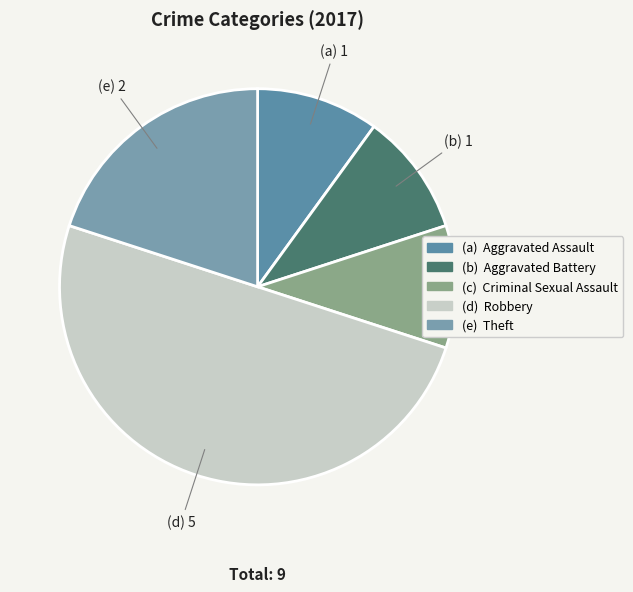

Count the number of slices in the pie.

5